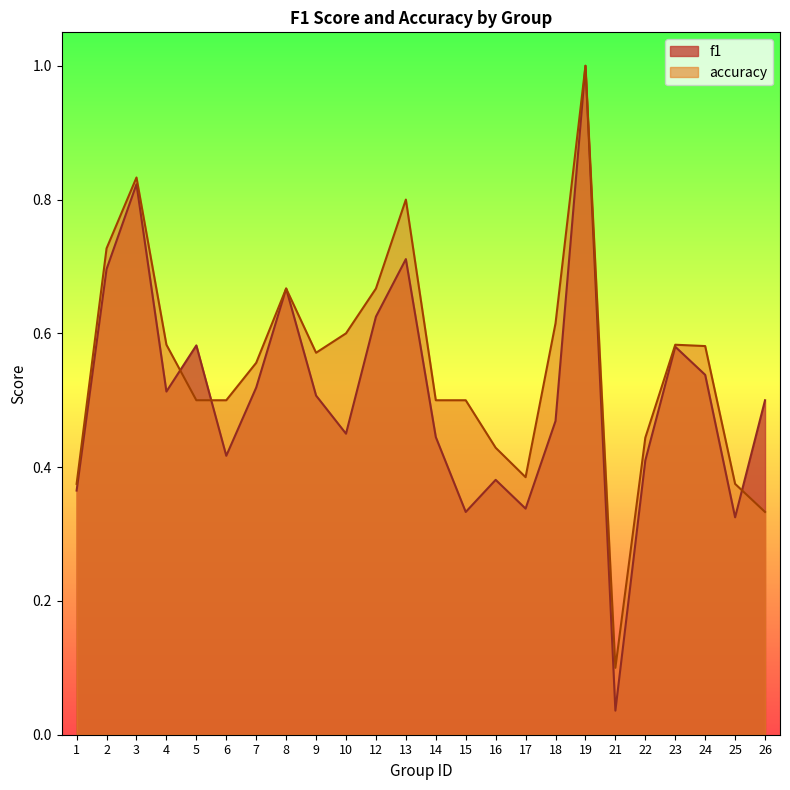

The f1 series shows 0.9 at 5. True or false?

False